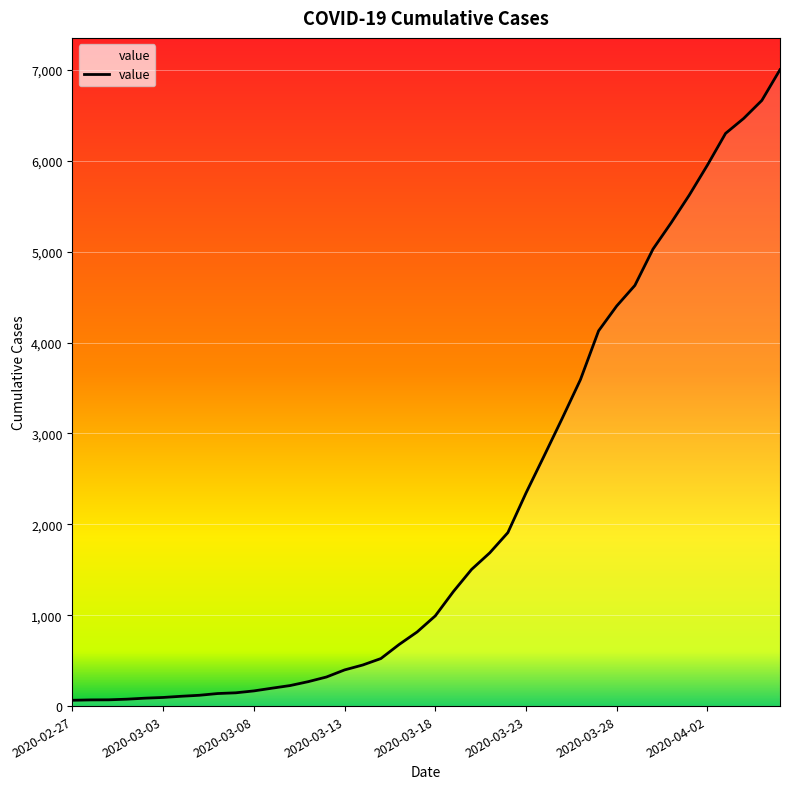

What is the greatest value displayed?

7003